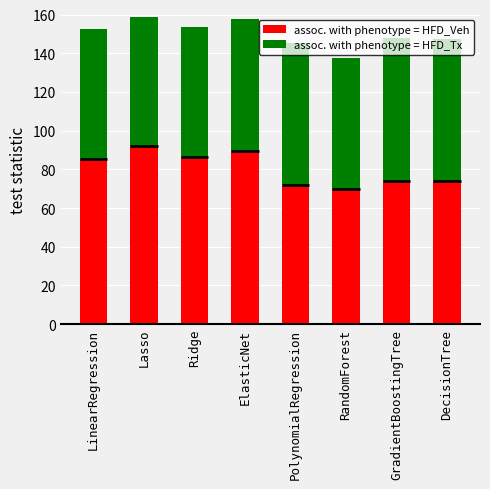

The assoc. with phenotype = HFD_Tx series shows 67.4 at Ridge. True or false?

True